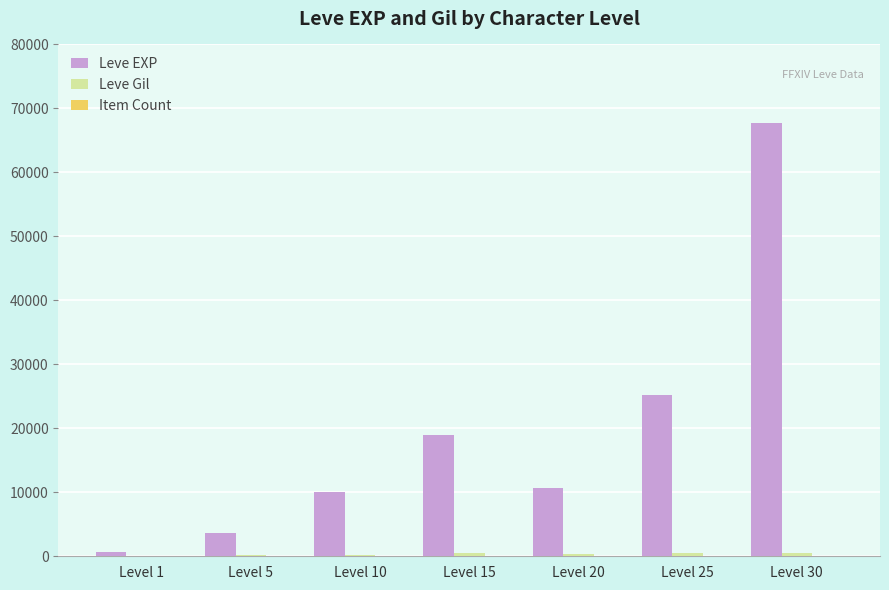

The value of Leve EXP at Level 10 is 2050. True or false?

False